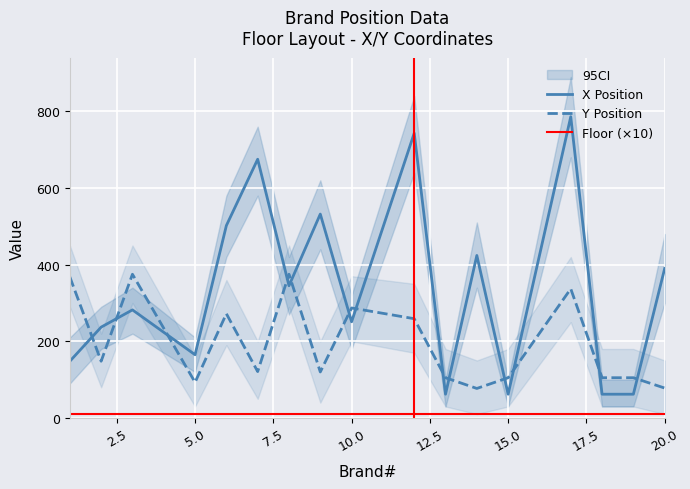

True or false: X Position and Floor (×10) cross at least once.

False